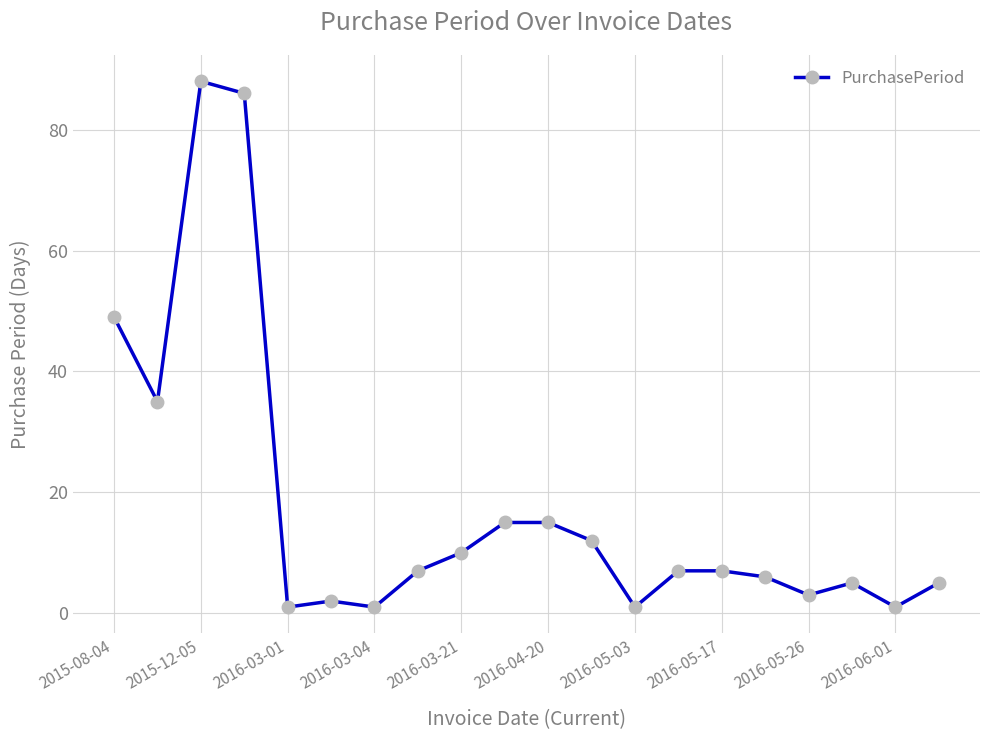

True or false: there are more than 1 points higher than both neighbors.

True